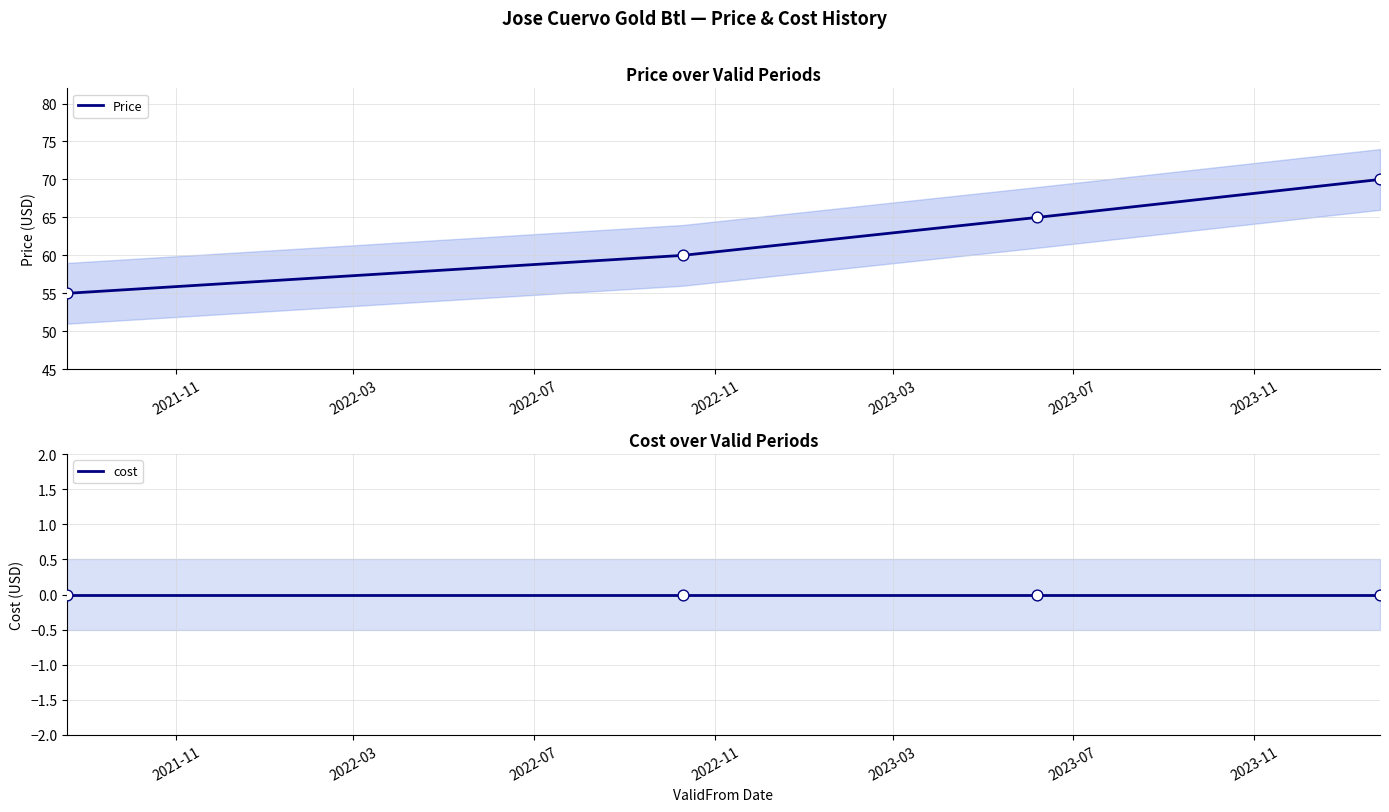

What is the maximum value for Price?

70